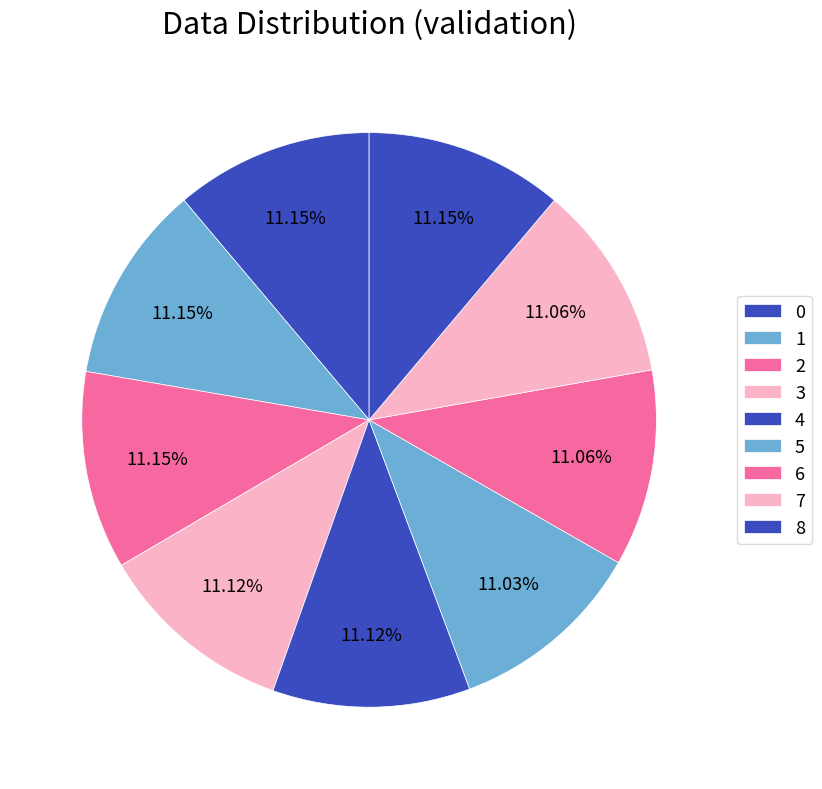

To the nearest percent, what is the average slice percentage?

11%